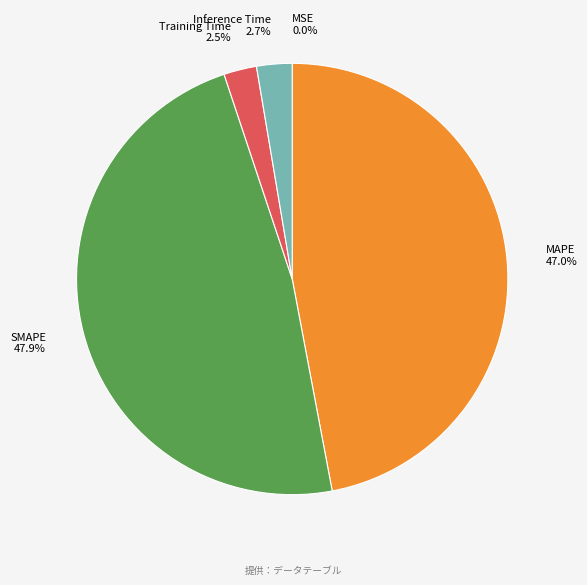

How much of the chart is everything except SMAPE?

52.1%